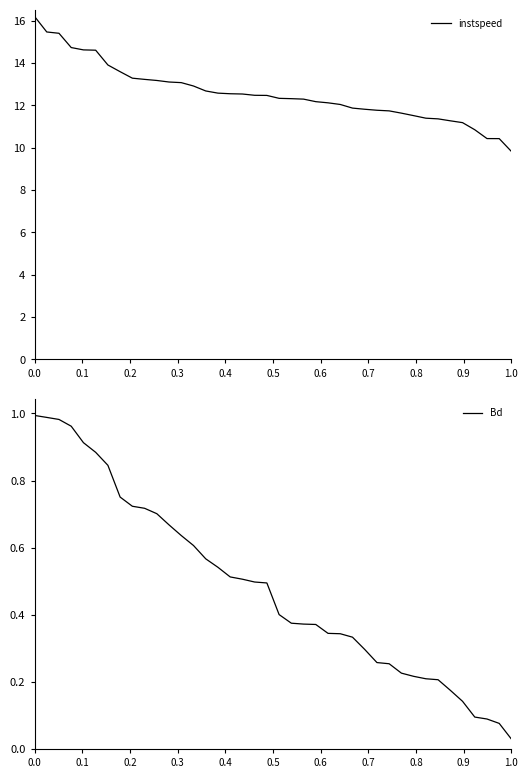

Count the number of categories in the chart.

40